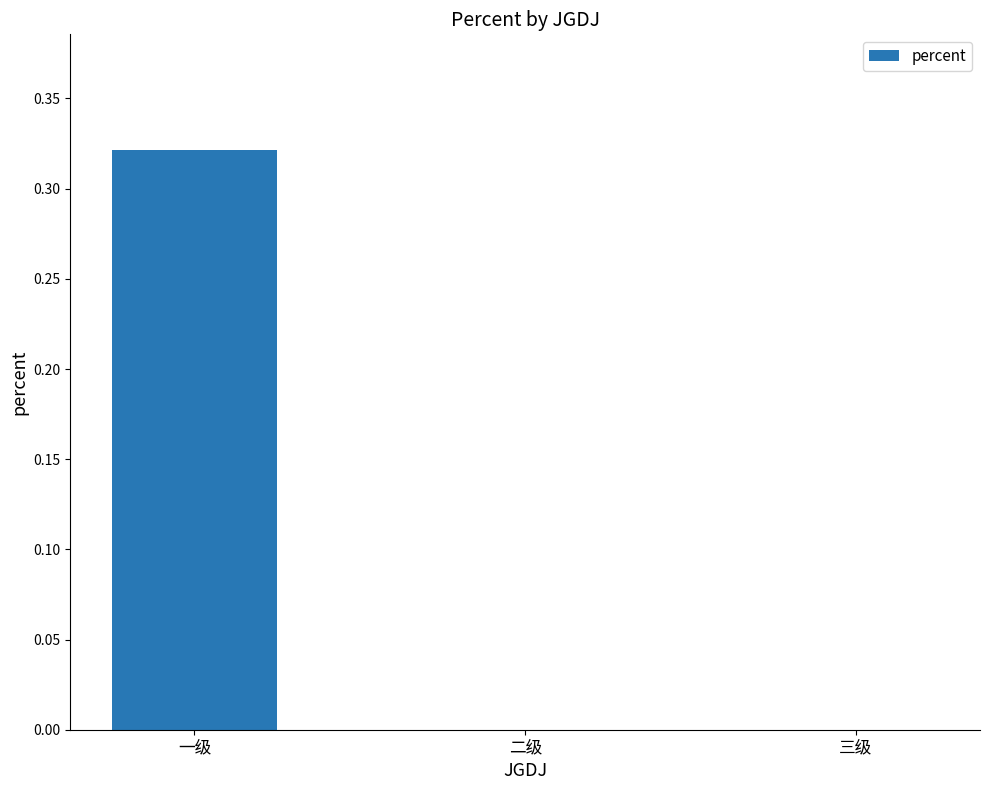

Is it true that the value at 三级 is 0.0?

True